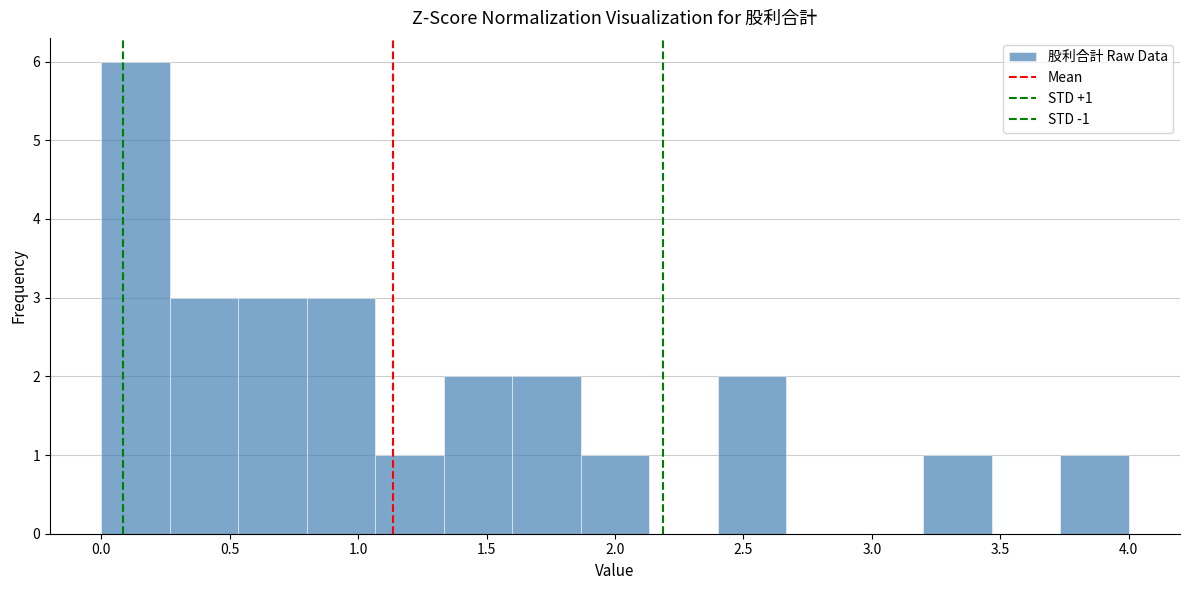

Over which range of the x-axis is the bar tallest?

0.00 to 0.25